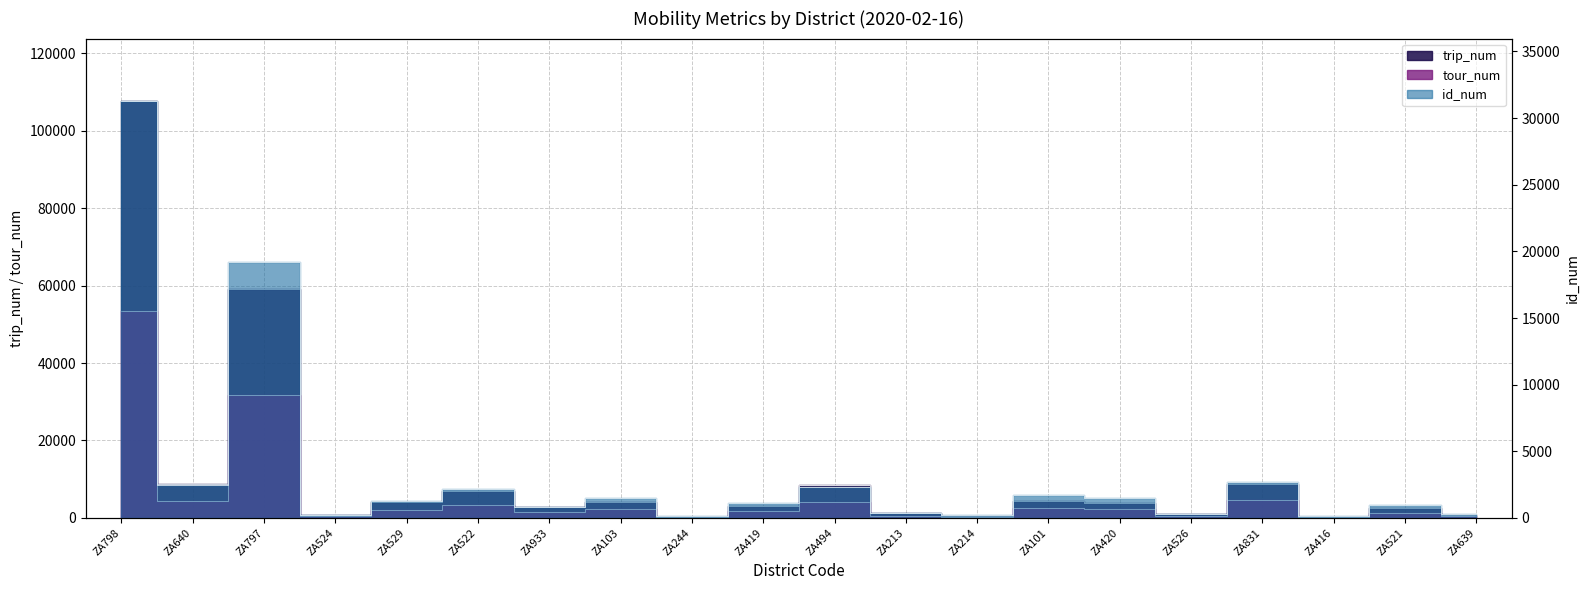

Which series changed the most between ZA798 and ZA214?

trip_num